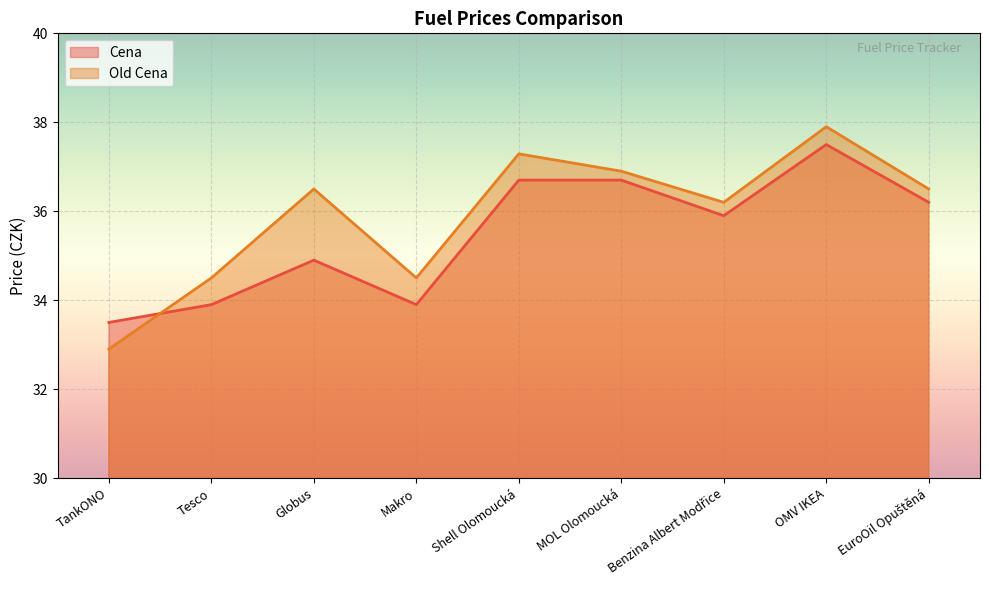

At which category is the sum across all series the highest?

OMV IKEA